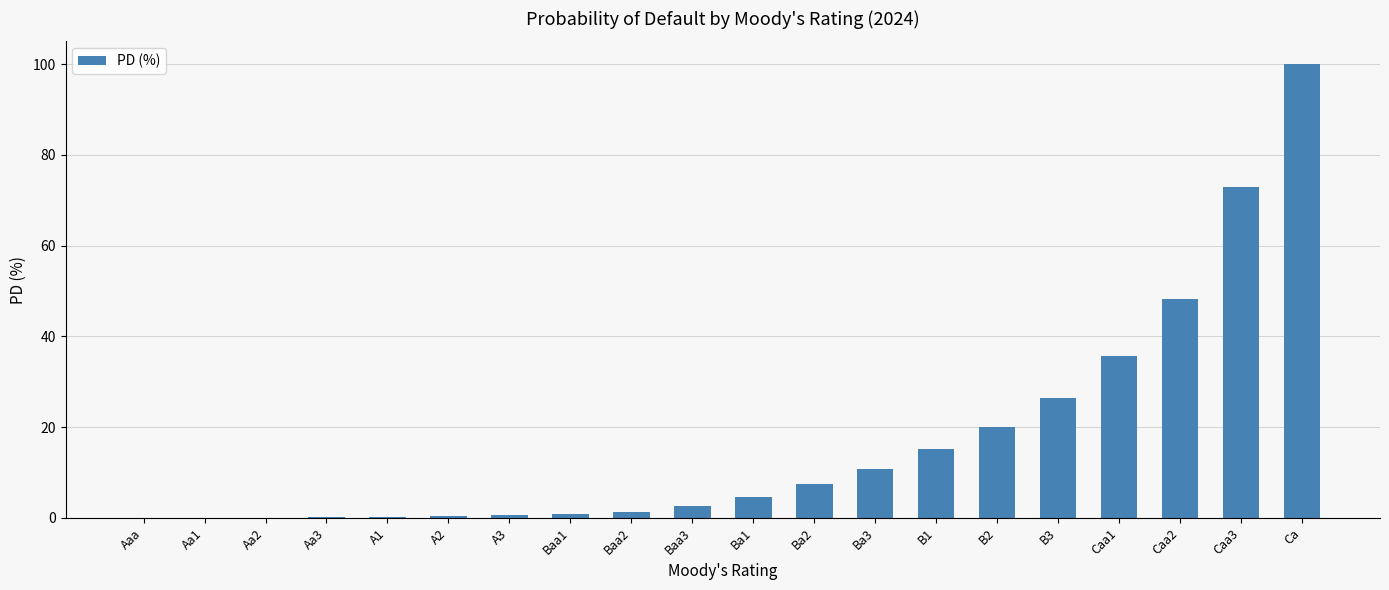

Is it true that the value at Aa1 is 0.0?

True